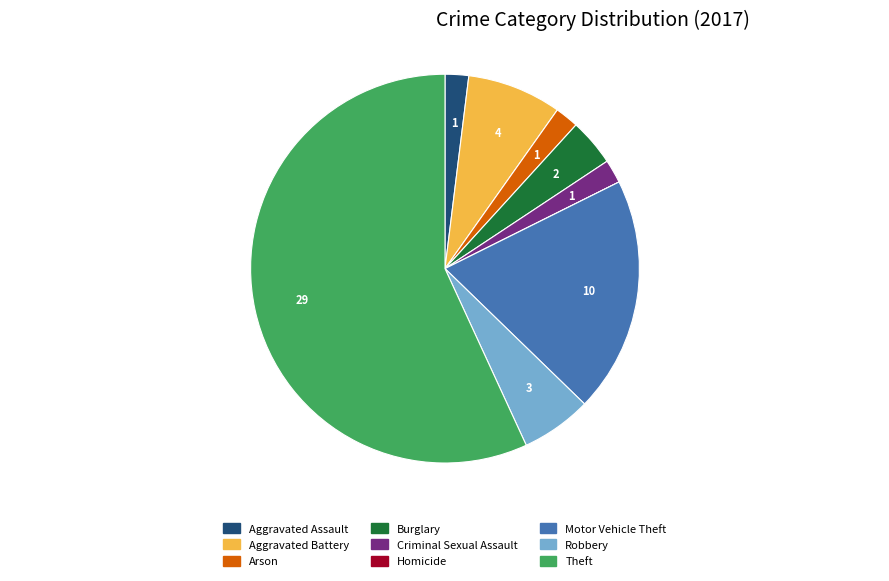

The Motor Vehicle Theft slice represents 20% of the pie. True or false?

True